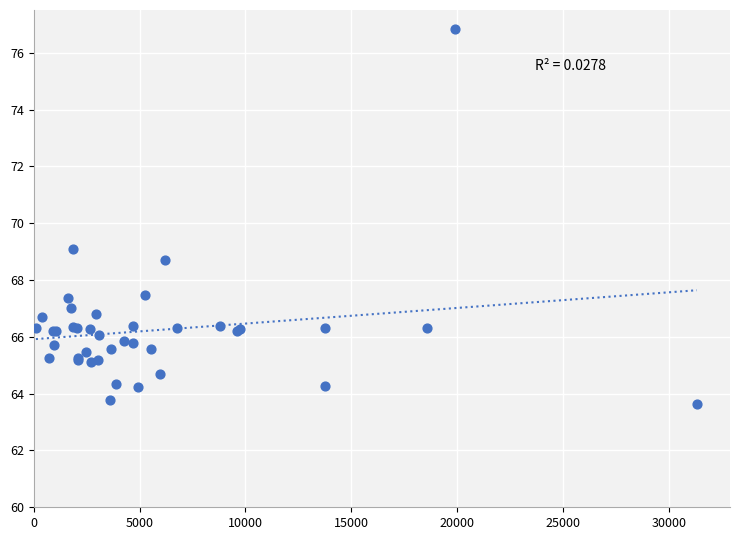

What Y value in the scatter plot is closest to 70?

69.1